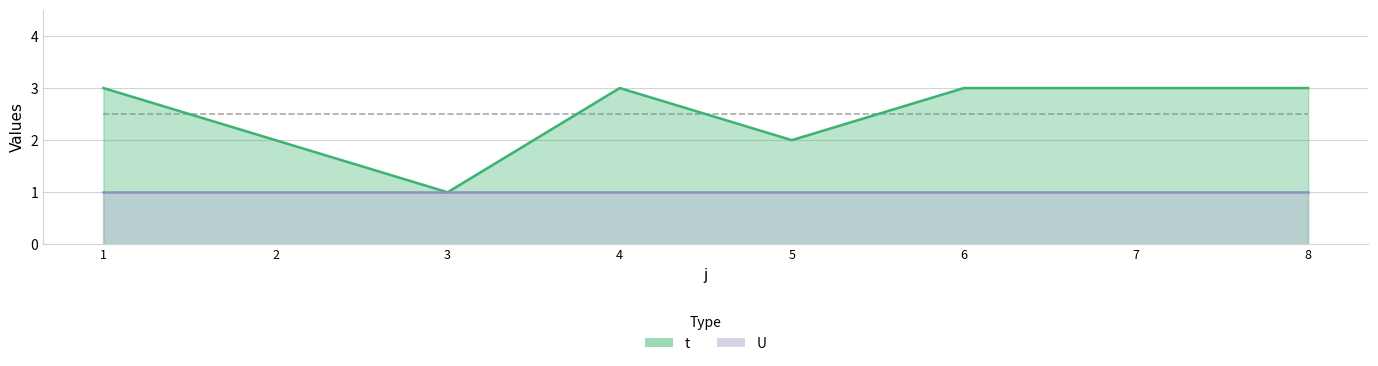

What is the value of the 1st point from the left?

3